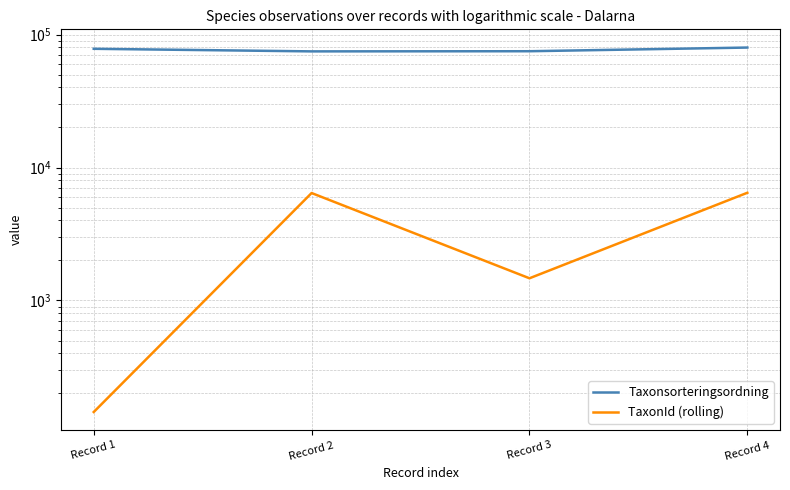

What is the smallest value displayed?

145